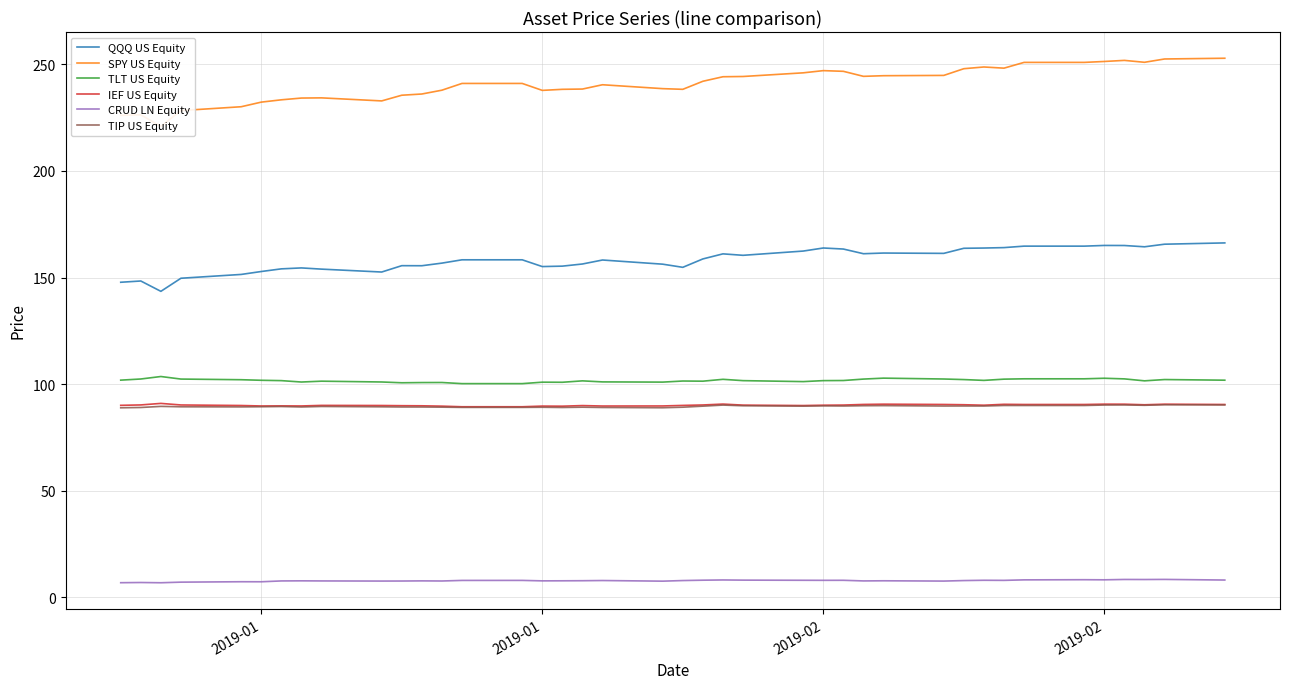

How many lines are shown in the chart?

6